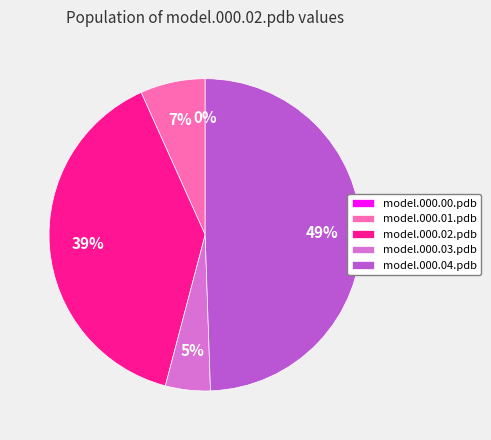

True or false: model.000.04.pdb accounts for 49% of the total.

True